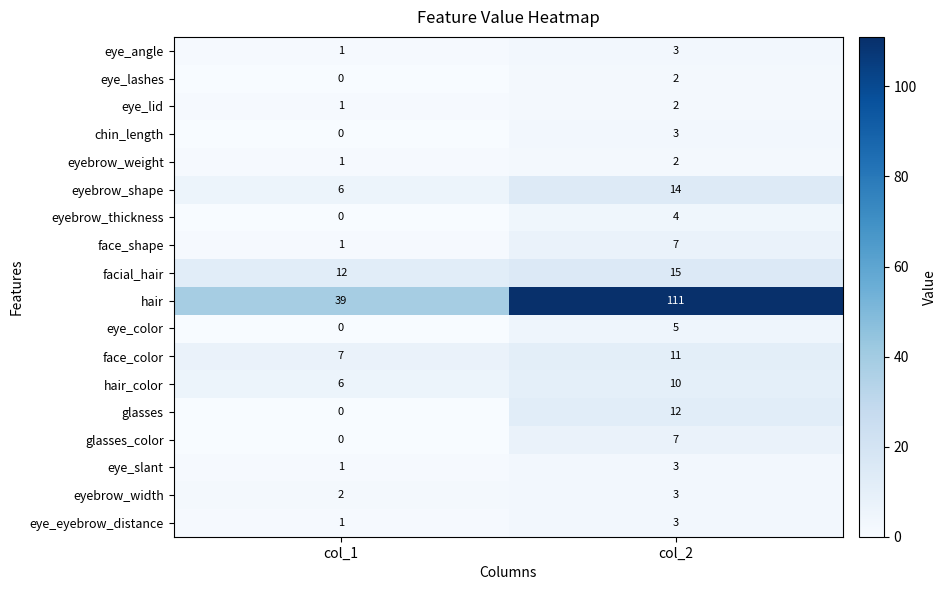

Which series has the largest total across all categories?

hair